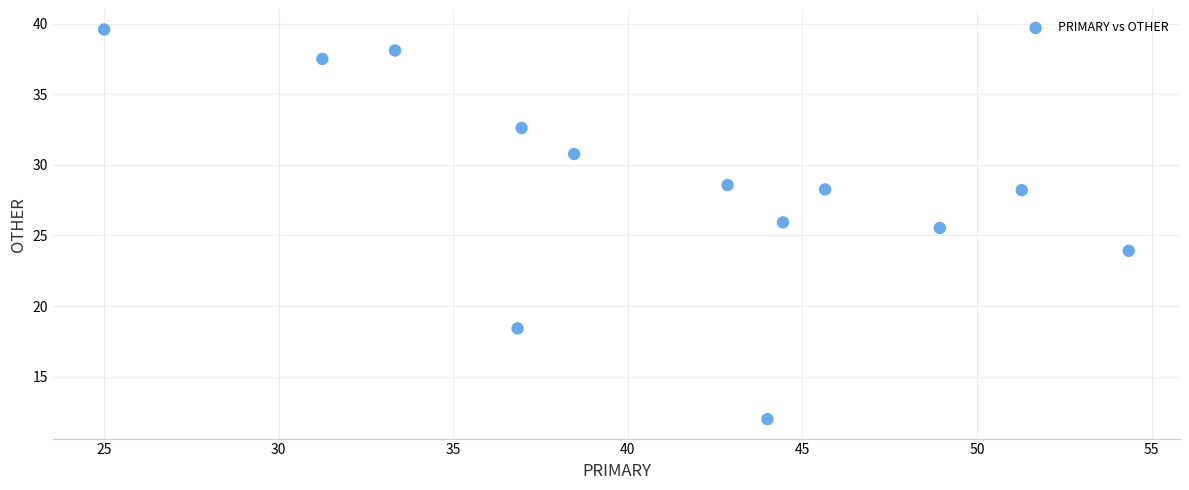

What Y value in the scatter plot is closest to 25?

25.5